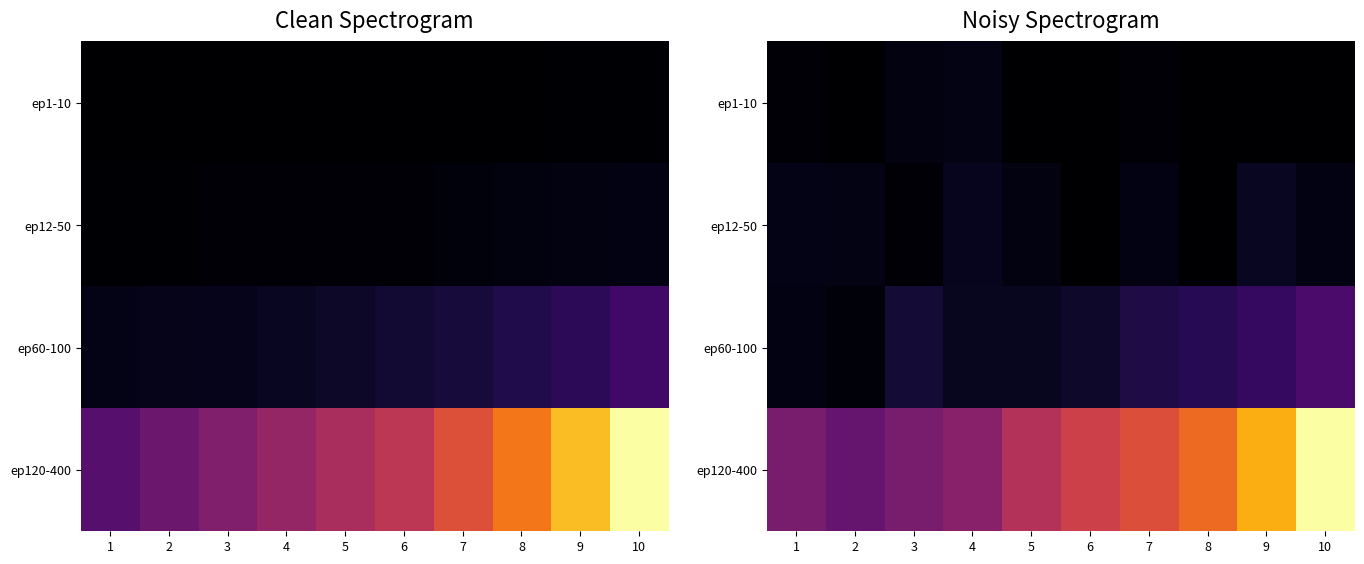

True or false: ep120-400 has a value of 3618.0 at 10.

True